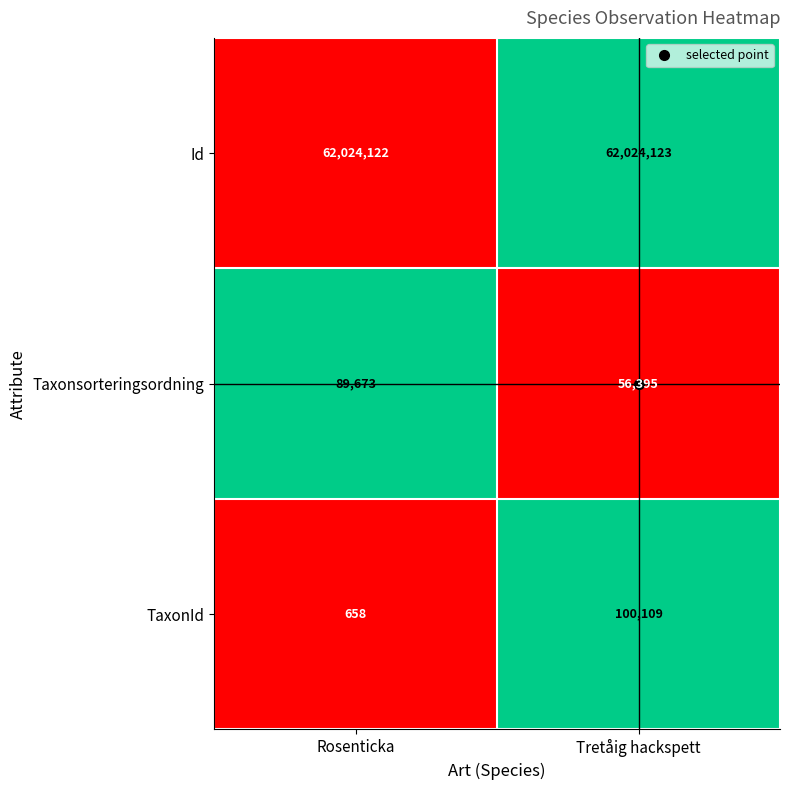

Rank the series by their maximum value, from lowest to highest.

Taxonsorteringsordning, TaxonId, Id